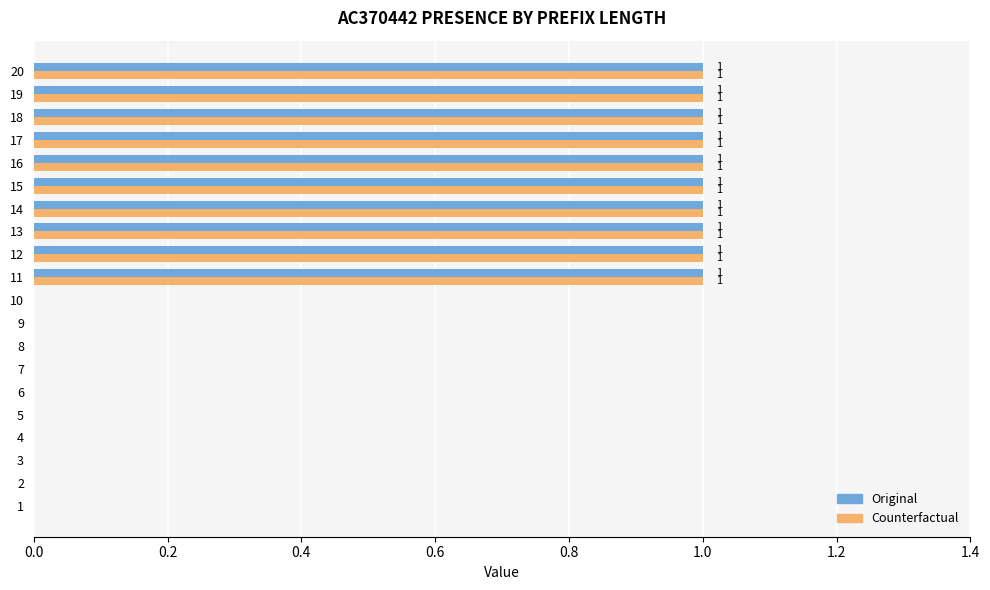

Is it true that Original equals 0 at 15?

False